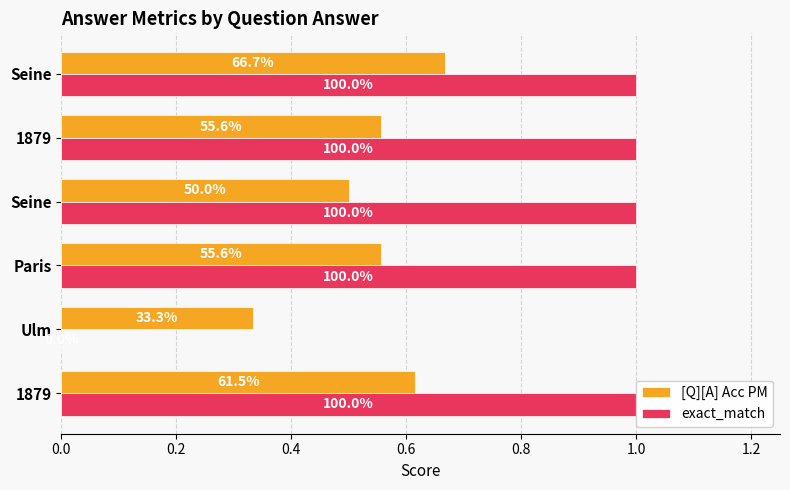

What are all the series names shown in the legend?

[Q][A] Acc PM, exact_match